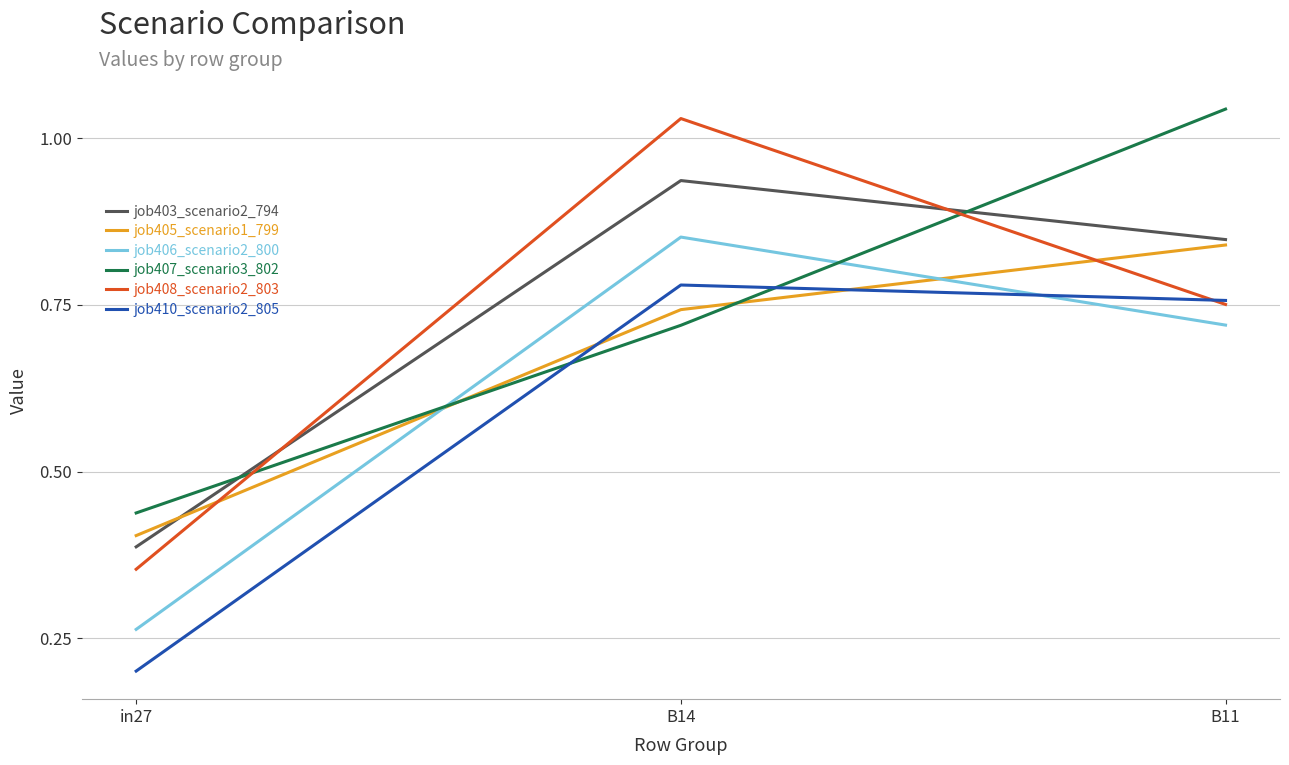

What is the average value of the job406_scenario2_800 series?

0.6